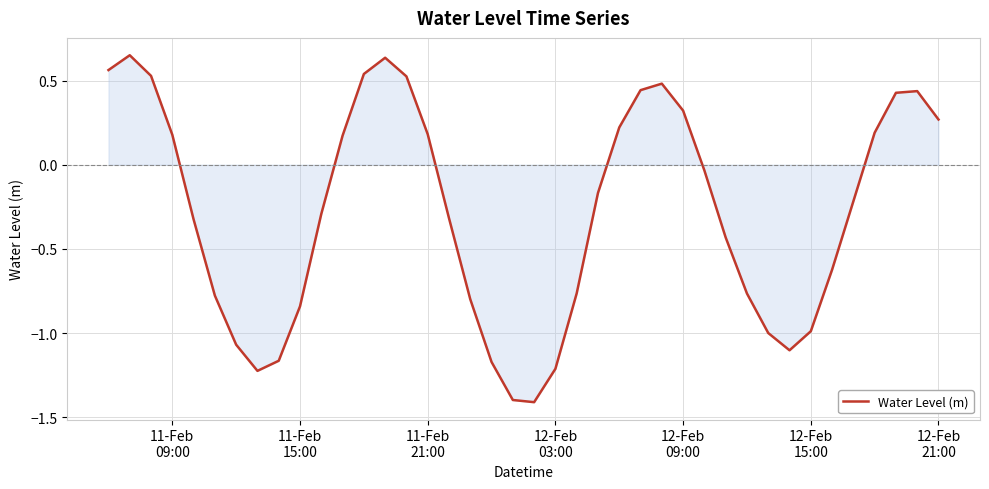

How many values are below 0?

23